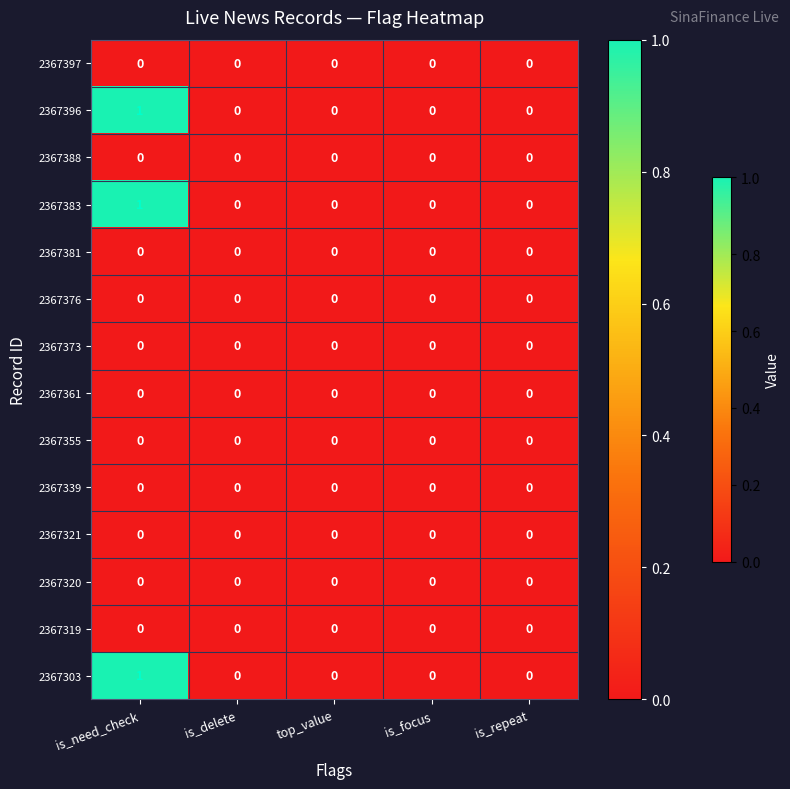

True or false: 2367396 has a value of 0 at is_delete.

True